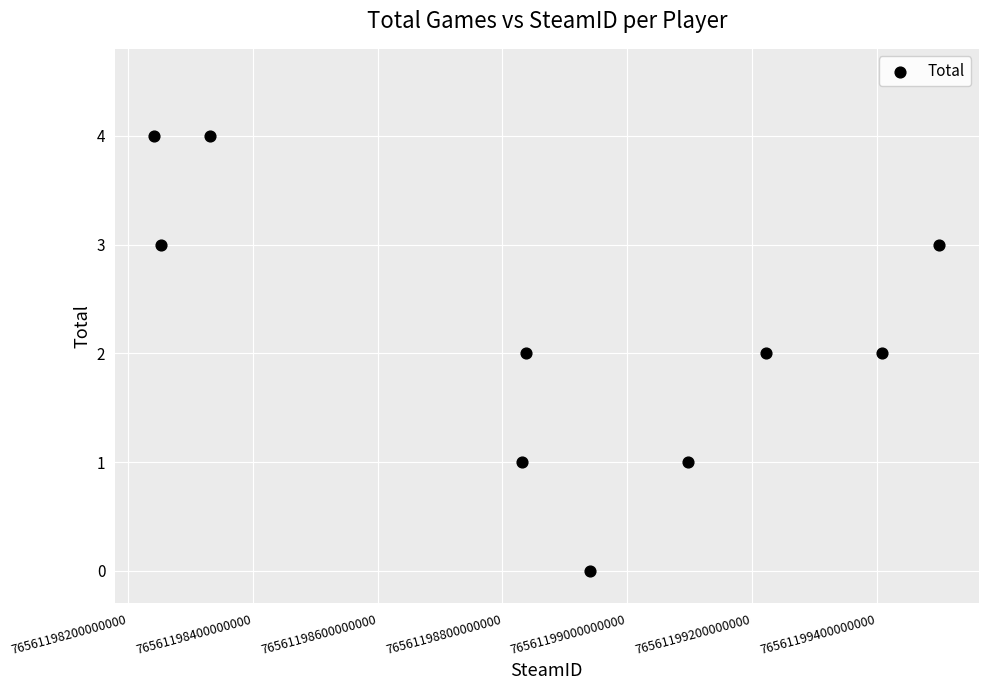

What is the range of X values (max minus min)?

1258303072